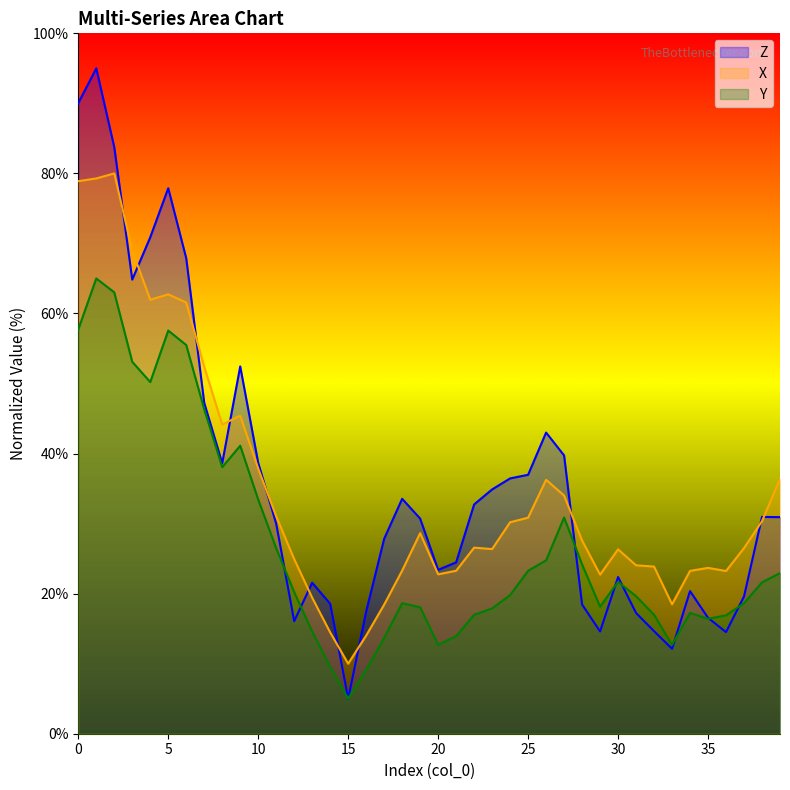

What is the difference between the Z values at 17 and 15?

22.8